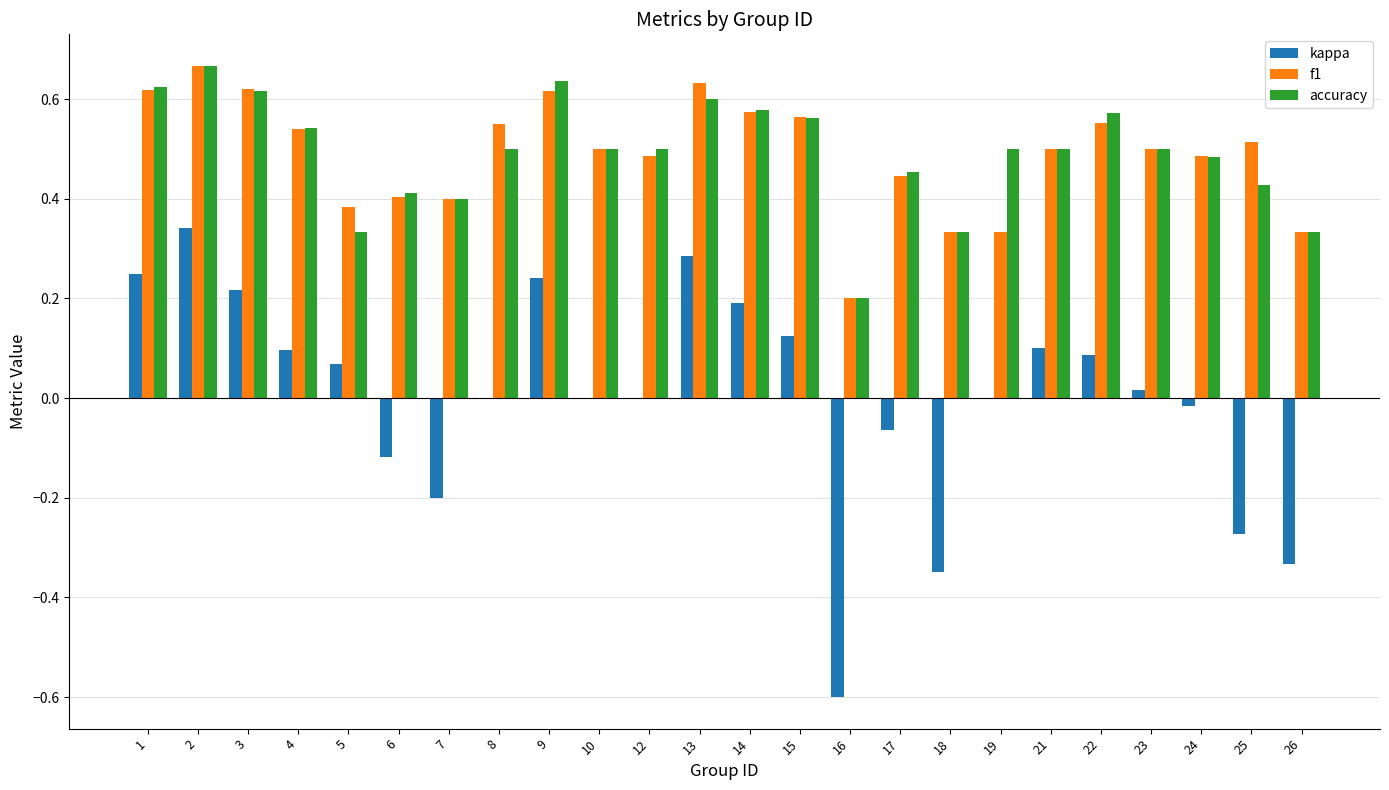

The value of f1 at 25 is 0.5. True or false?

True